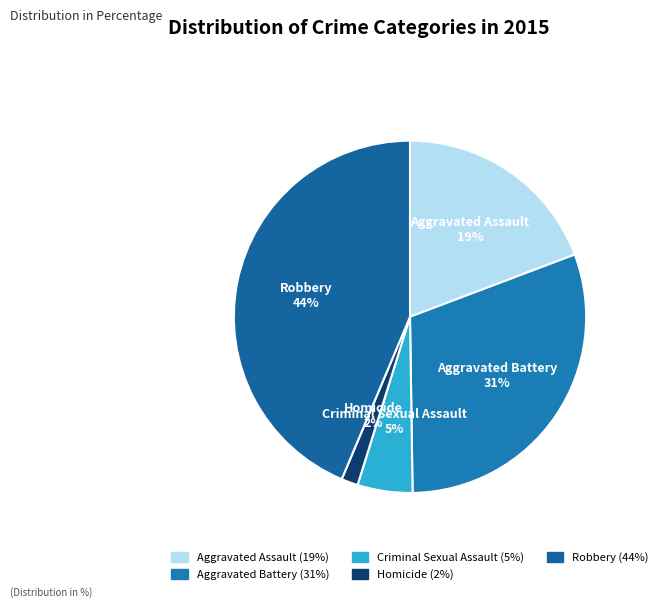

Approximately how many times larger is the value at Aggravated Assault compared to Robbery?

0.4